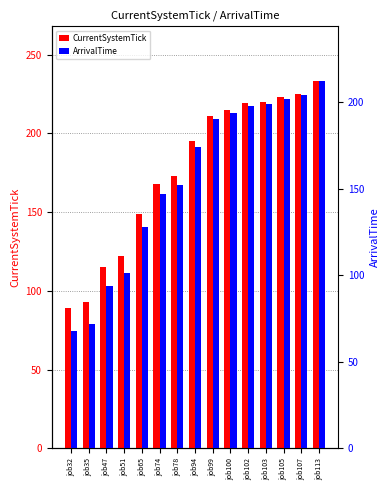

Does the chart contain stacked bars?

No